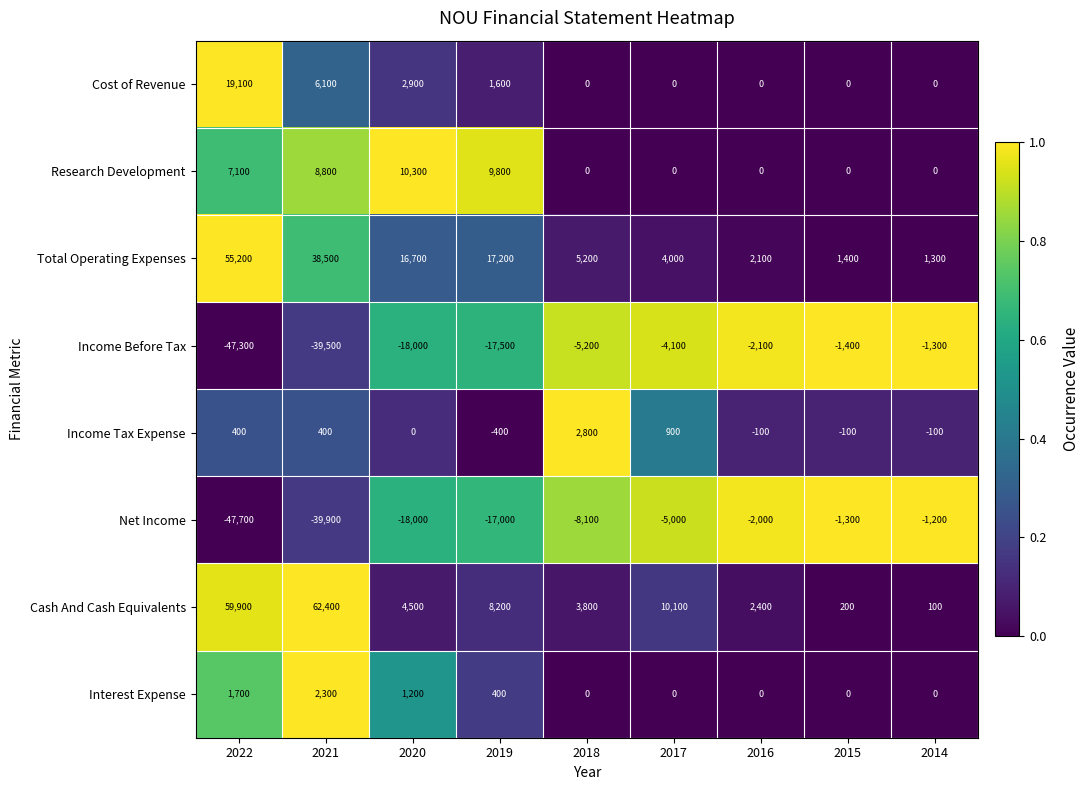

Which series has the largest range (max minus min)?

Cash And Cash Equivalents